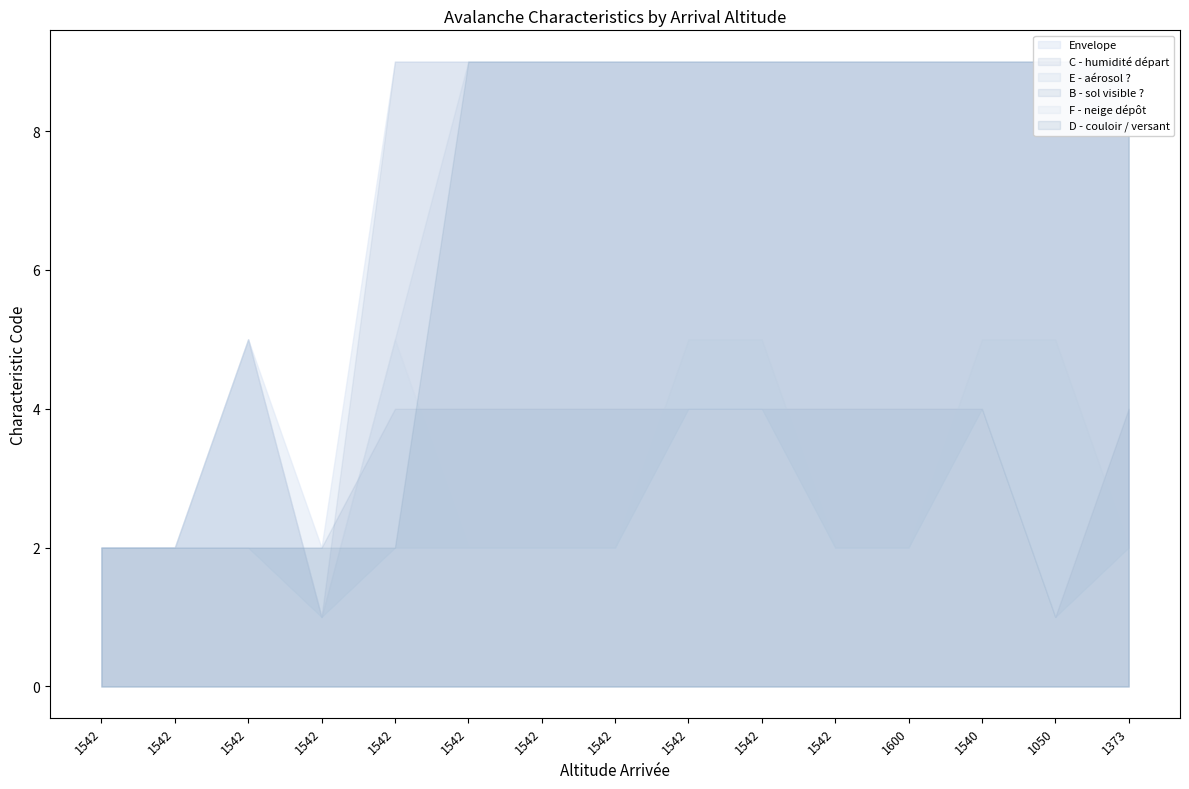

Reading left to right, what are all the values shown in this chart?

C - humidité départ: 1542=2	1542=2	1542=5	1542=1	1542=9	1542=9	1542=9	1542=9	1542=9	1542=9	1542=9	1600=9	1540=9	1050=9	1373=9
E - aérosol ?: 1542=2	1542=2	1542=5	1542=1	1542=5	1542=9	1542=9	1542=9	1542=9	1542=9	1542=9	1600=9	1540=9	1050=9	1373=9
B - sol visible ?: 1542=2	1542=2	1542=2	1542=2	1542=4	1542=4	1542=4	1542=4	1542=4	1542=4	1542=4	1600=4	1540=4	1050=1	1373=4
F - neige dépôt: 1542=2	1542=2	1542=5	1542=1	1542=5	1542=2	1542=2	1542=2	1542=5	1542=5	1542=2	1600=2	1540=5	1050=5	1373=2
D - couloir / versant: 1542=2	1542=2	1542=2	1542=2	1542=2	1542=9	1542=9	1542=9	1542=9	1542=9	1542=9	1600=9	1540=9	1050=9	1373=9